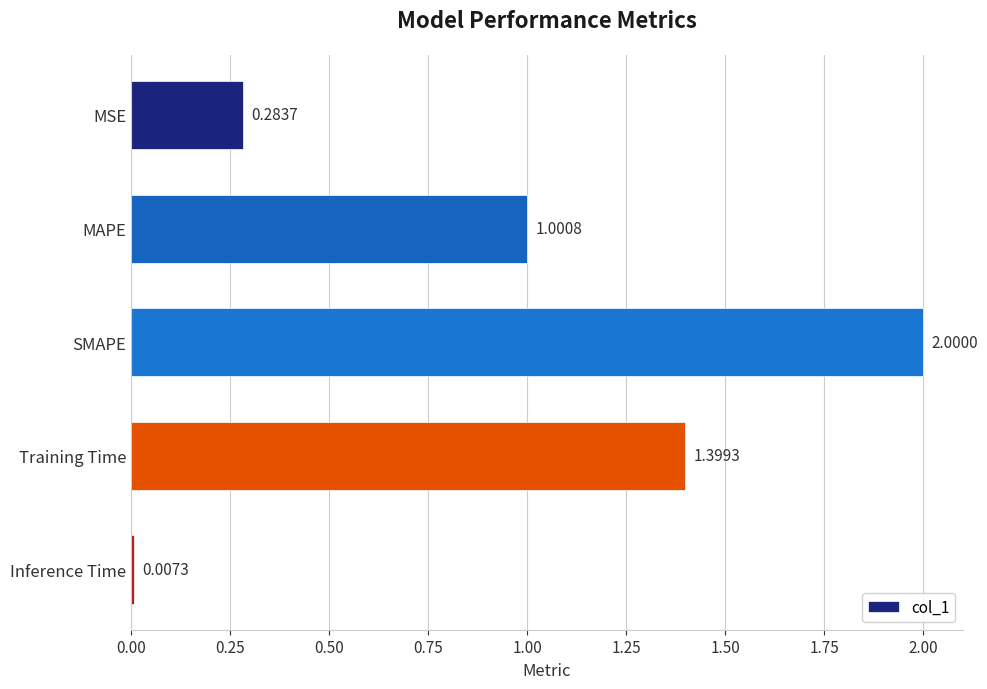

Count the number of data series in this chart.

1